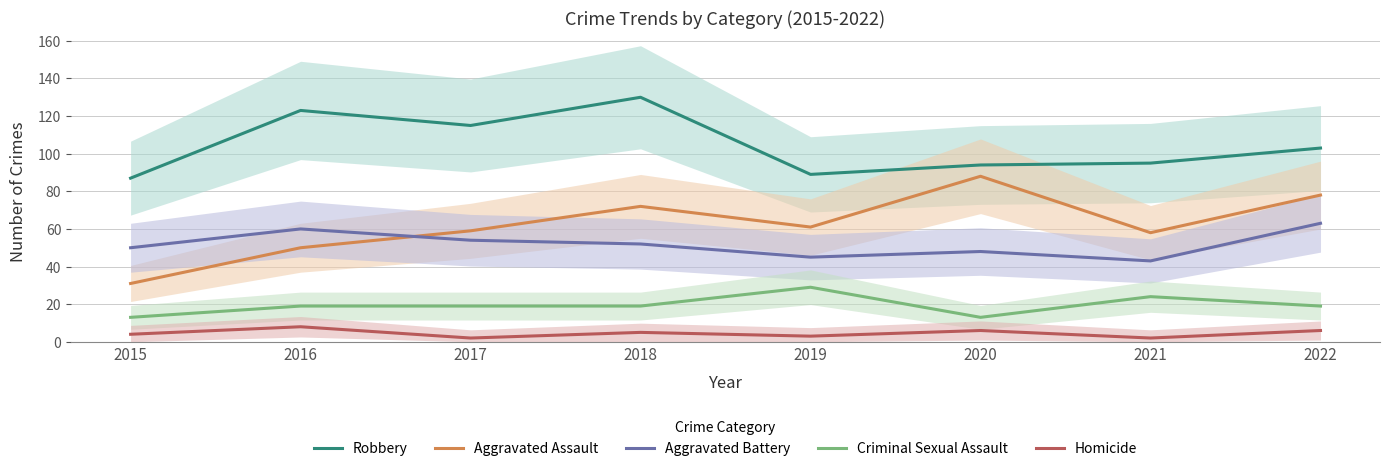

Is it true that Aggravated Battery equals 70 at 2019?

False